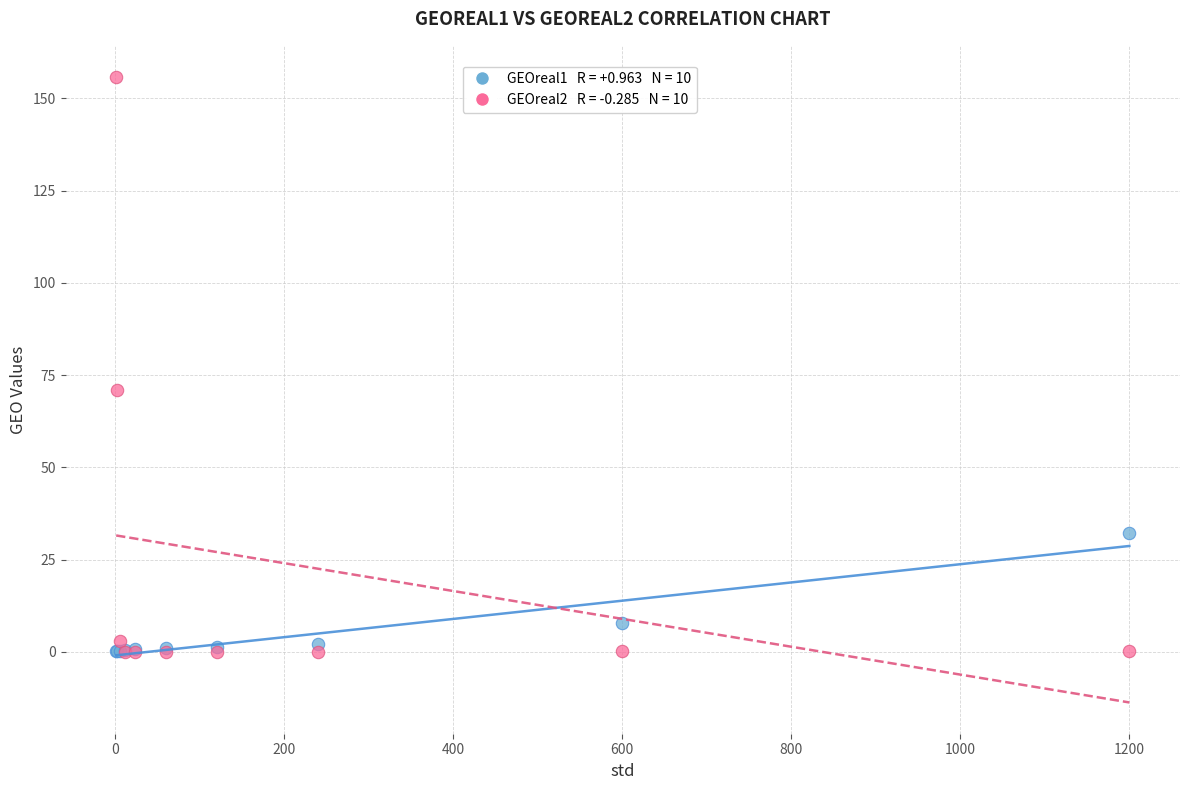

Across all series, what Y value is closest to 77?

70.8